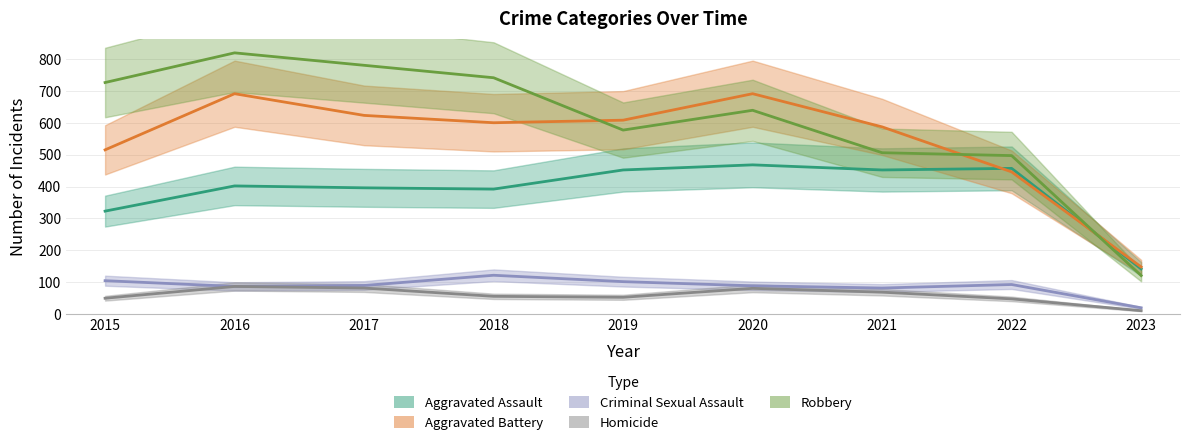

What are all the series names shown in the legend?

Aggravated Assault, Aggravated Battery, Criminal Sexual Assault, Homicide, Robbery